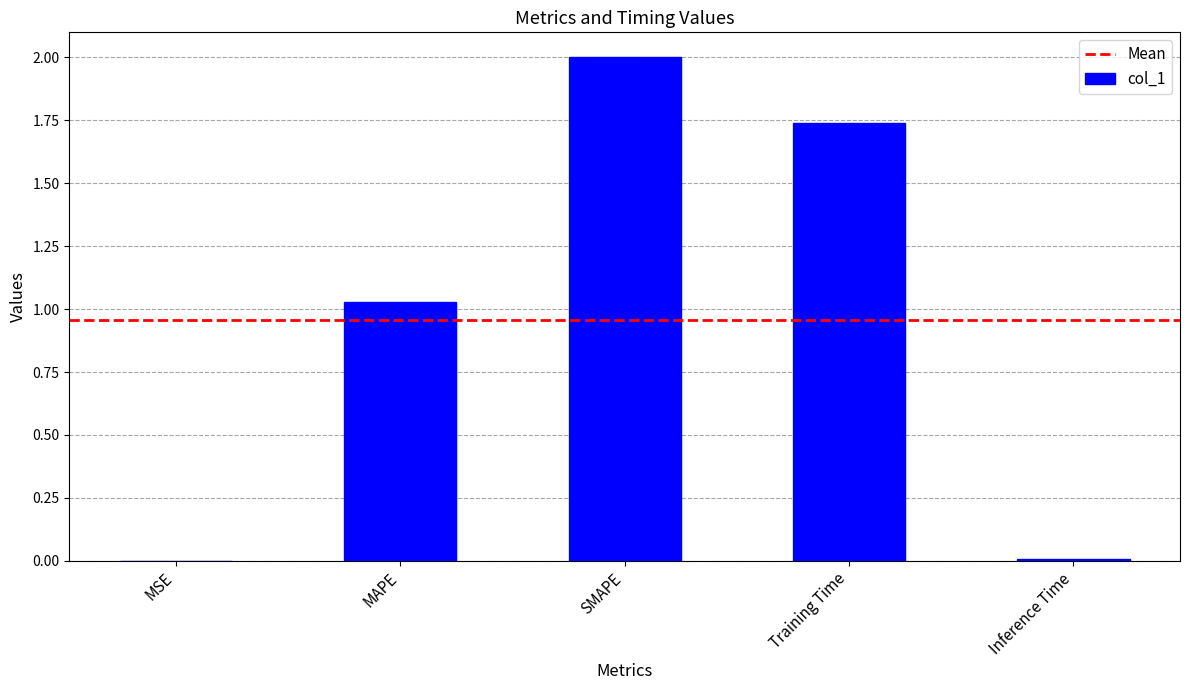

Count the number of data series in this chart.

1